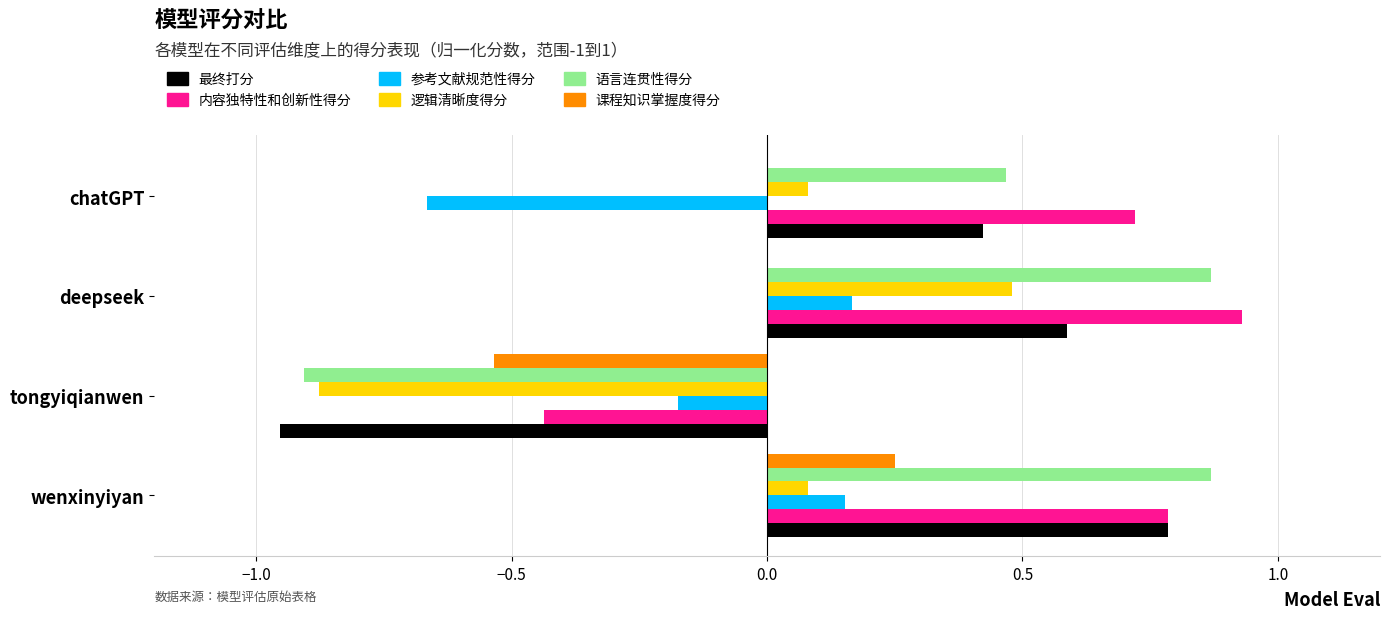

The value of 最终打分 at tongyiqianwen is -0.3. True or false?

False